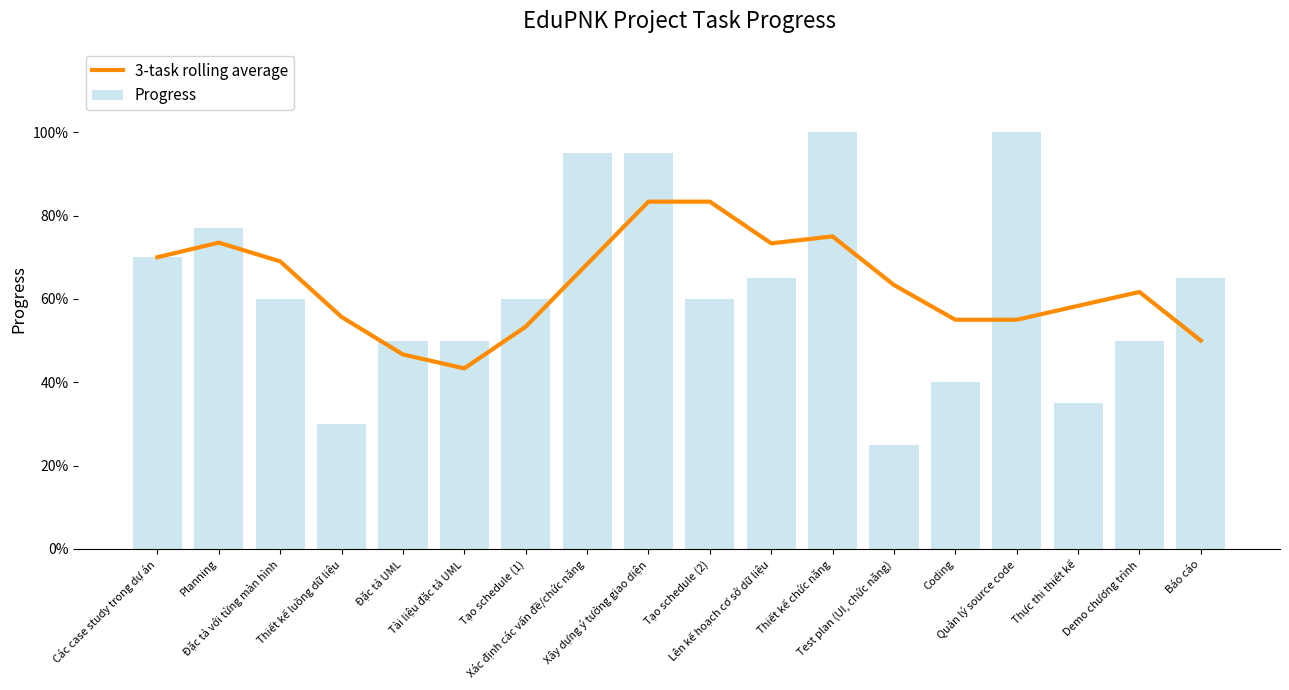

Read the Progress value at Xác định các vấn đề/chức năng.

0.9